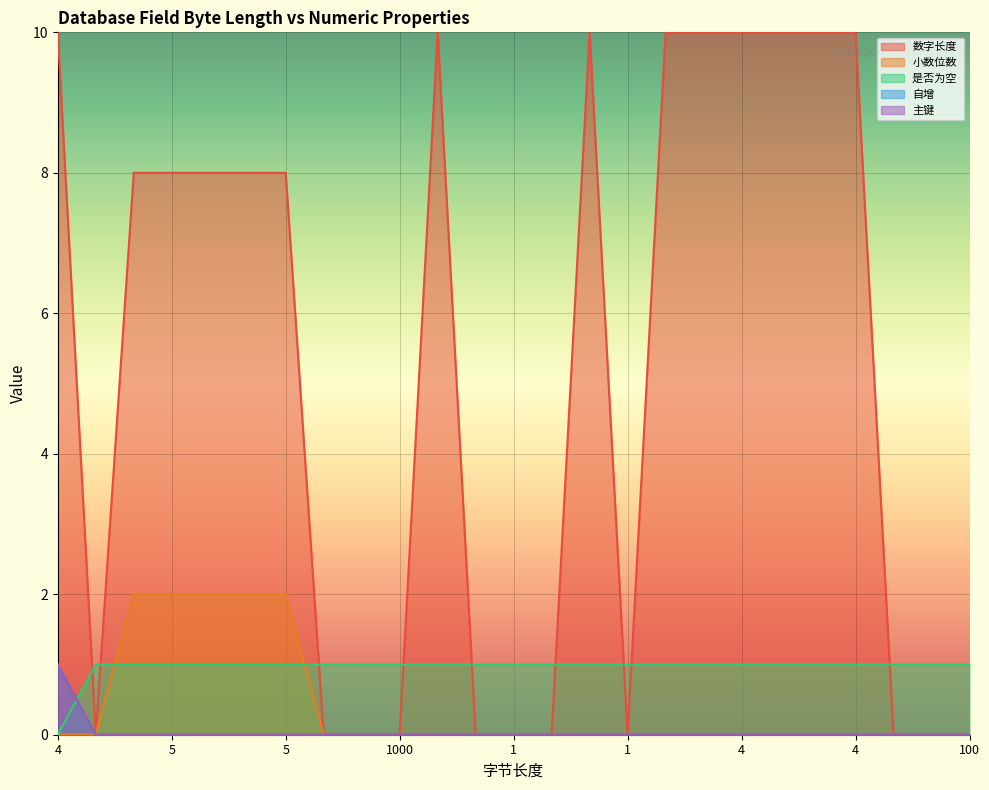

Read the 数字长度 value at 4, to the nearest 5.

10